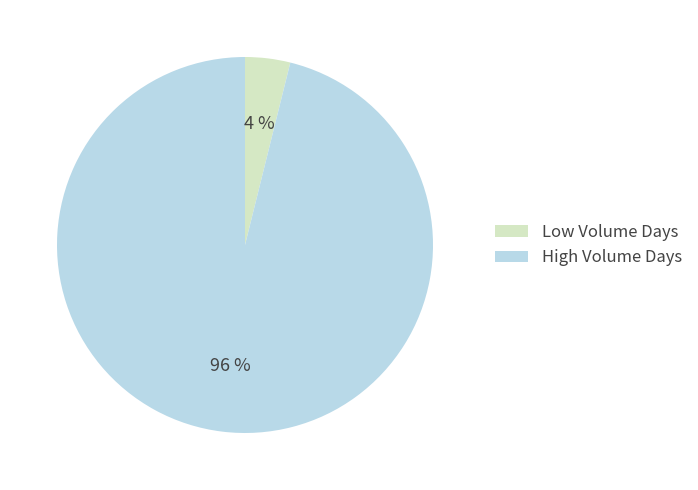

To the nearest percent, what is the difference between the largest and smallest slice percentages?

92%